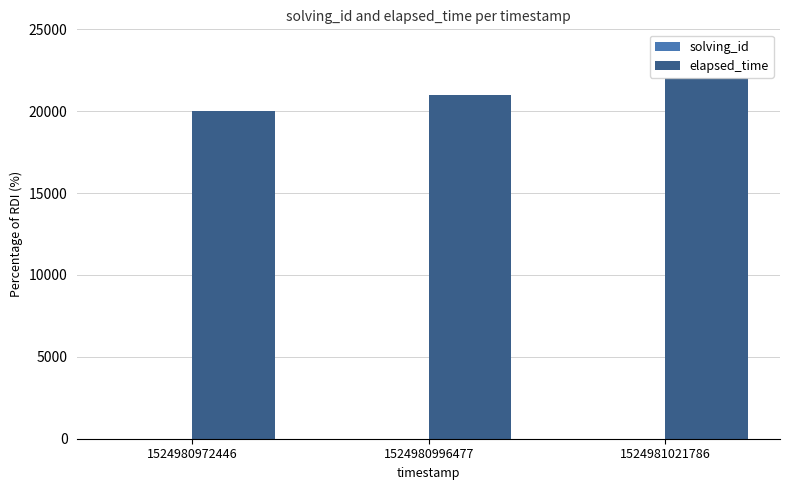

At which category does the chart reach its peak across all series?

1524981021786